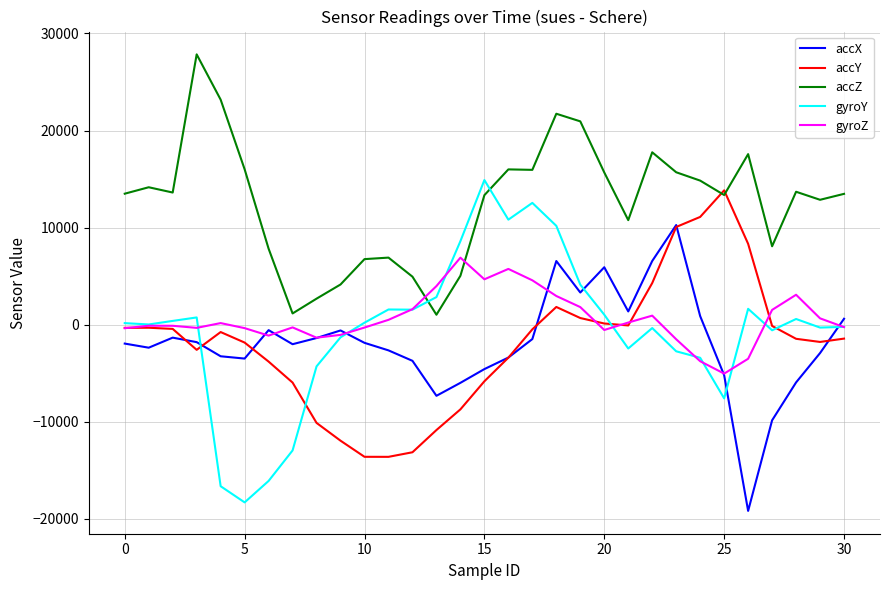

How many values in the accY series are below -1432?

15